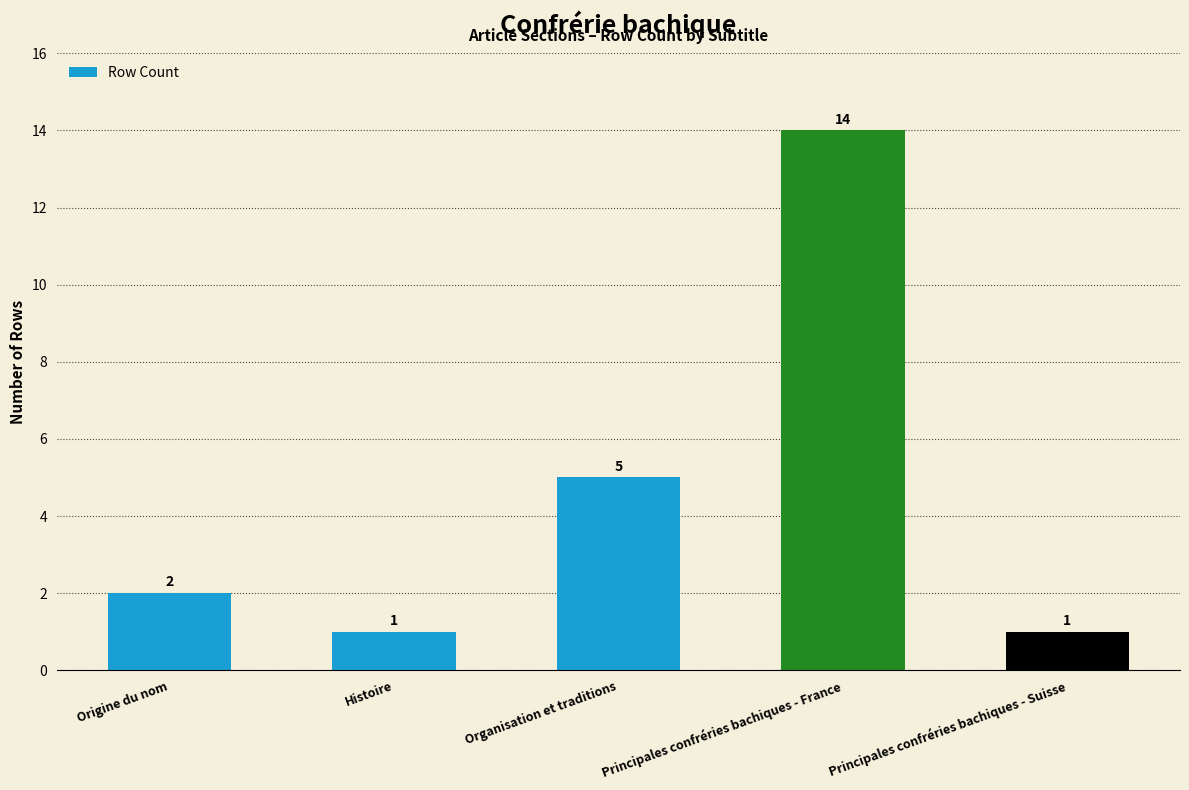

At which label is the value closest to 7?

Organisation et traditions